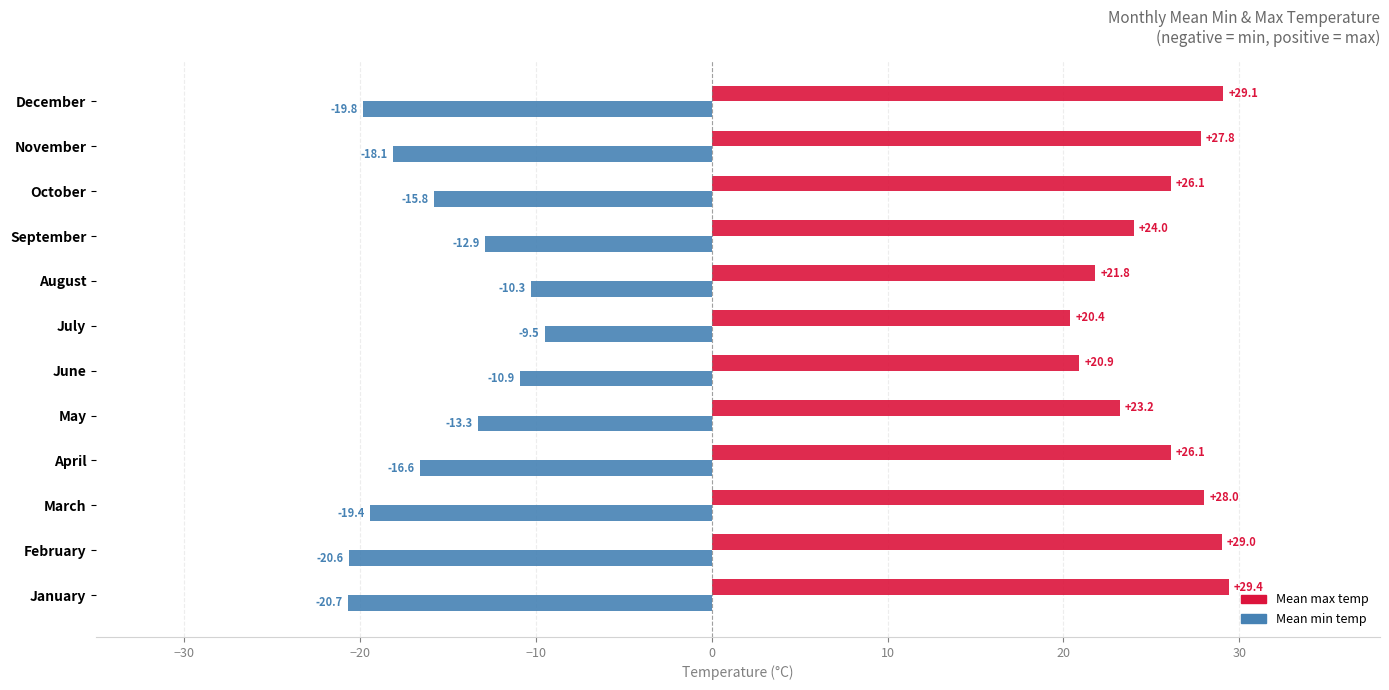

How many categories are shown in the chart?

12